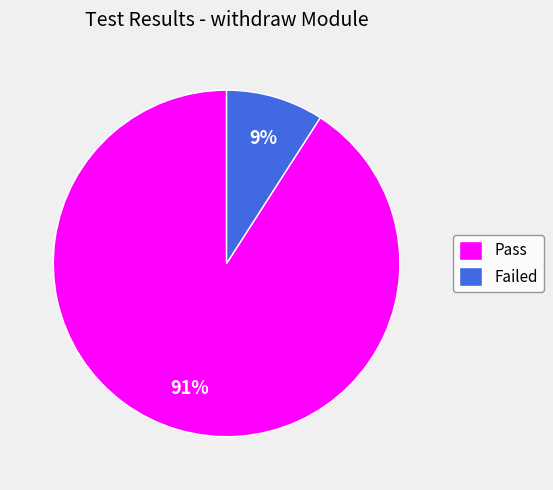

To the nearest percent, what percentage of the pie is Failed?

9%